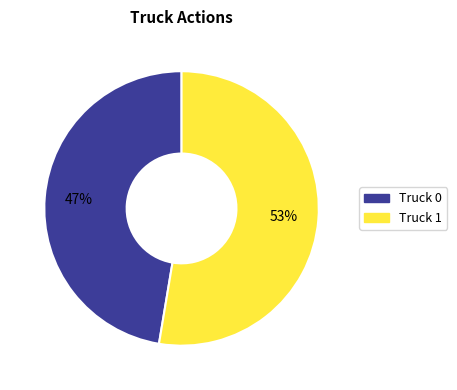

Approximately how many times larger is the value at Truck 1 compared to Truck 0?

1.1